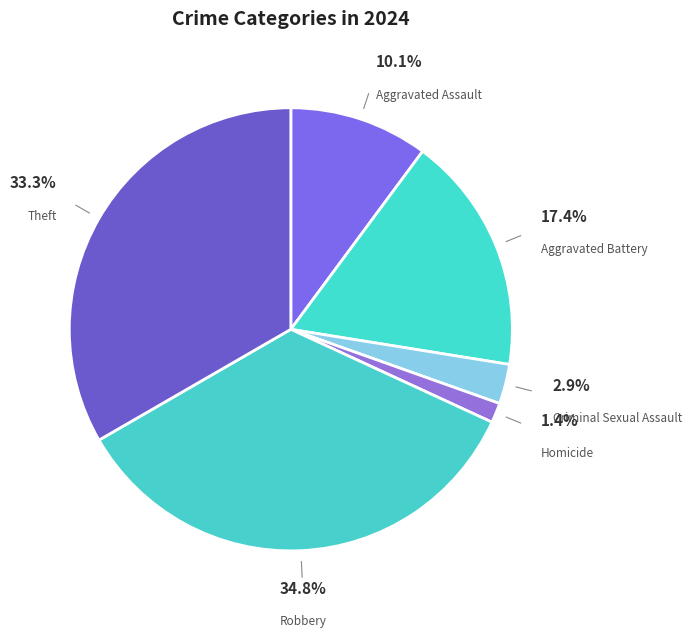

Count the number of slices in the pie.

6